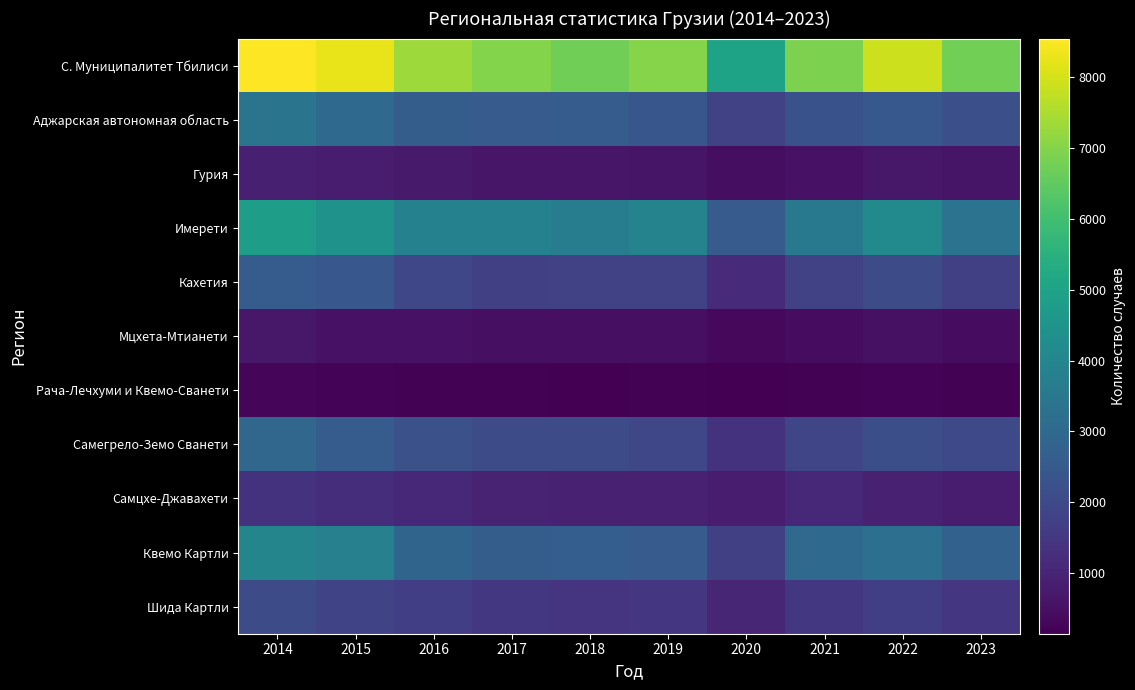

Which series has the largest range (max minus min)?

С. Муниципалитет Тбилиси